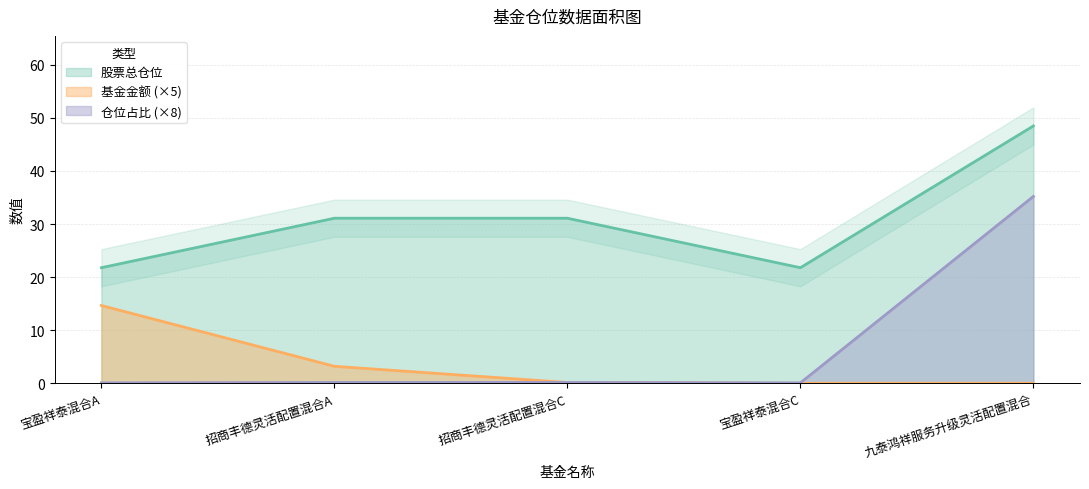

At which category is the sum across all series the highest?

九泰鸿祥服务升级灵活配置混合